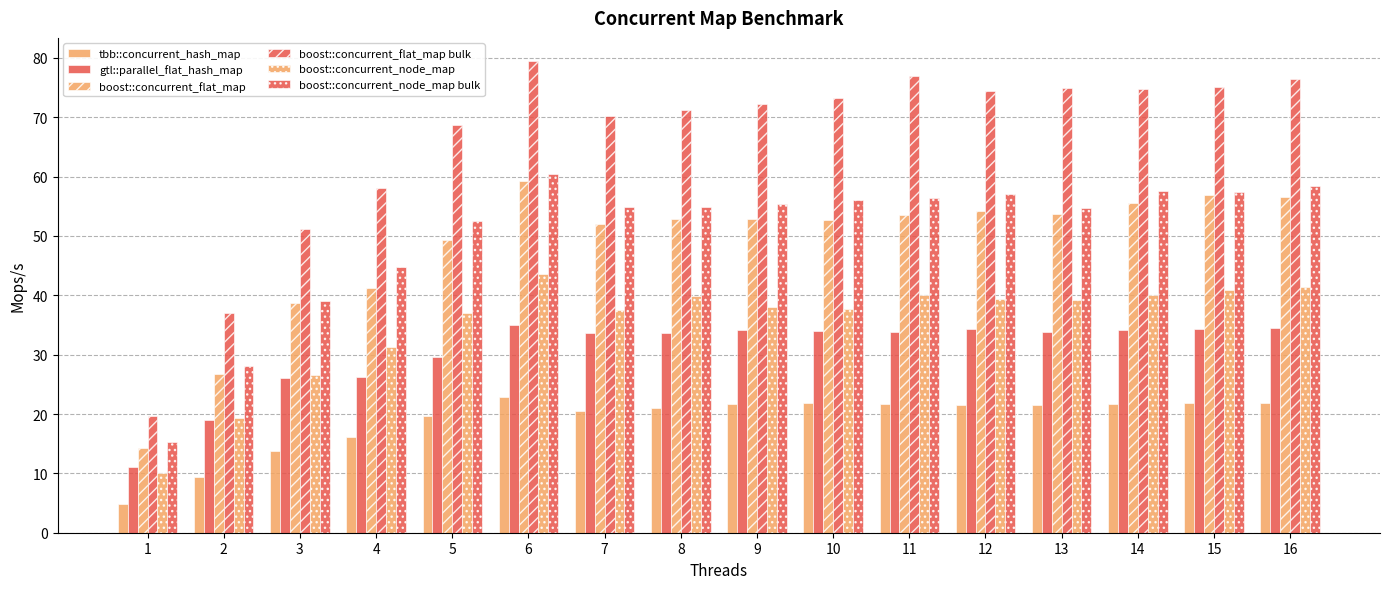

Rank the series at 4 from lowest to highest value.

tbb::concurrent_hash_map, gtl::parallel_flat_hash_map, boost::concurrent_node_map, boost::concurrent_flat_map, boost::concurrent_node_map bulk, boost::concurrent_flat_map bulk